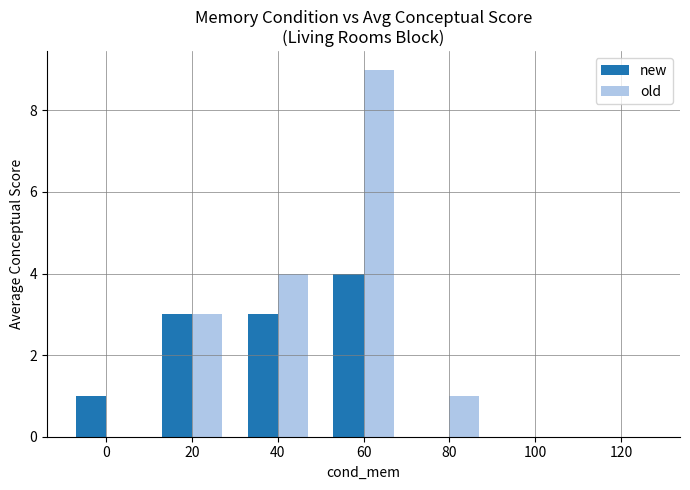

The value of old at 20 is 3. True or false?

True